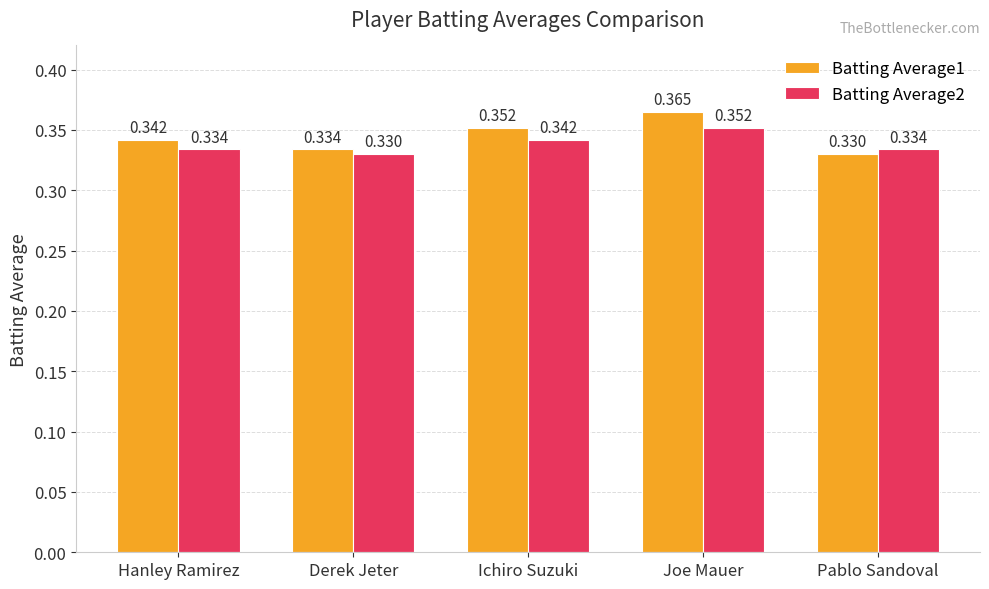

At which category is the sum across all series the highest?

Joe Mauer